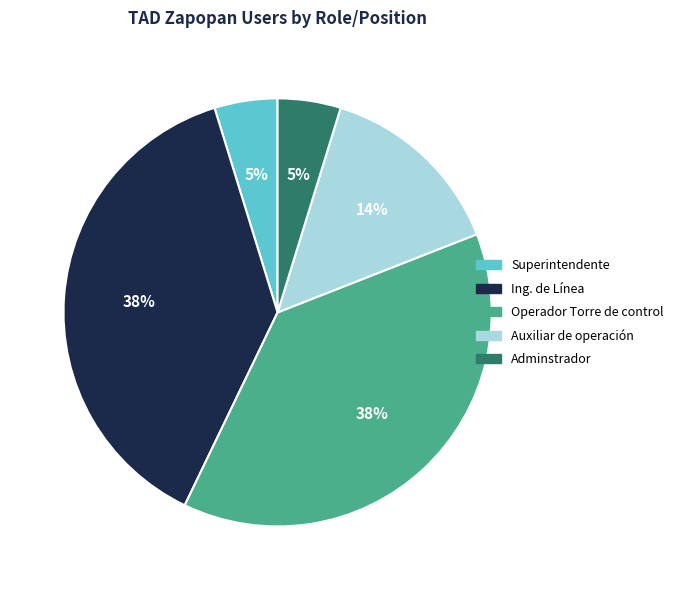

To the nearest percent, what is the difference between the largest and smallest slice percentages?

33%